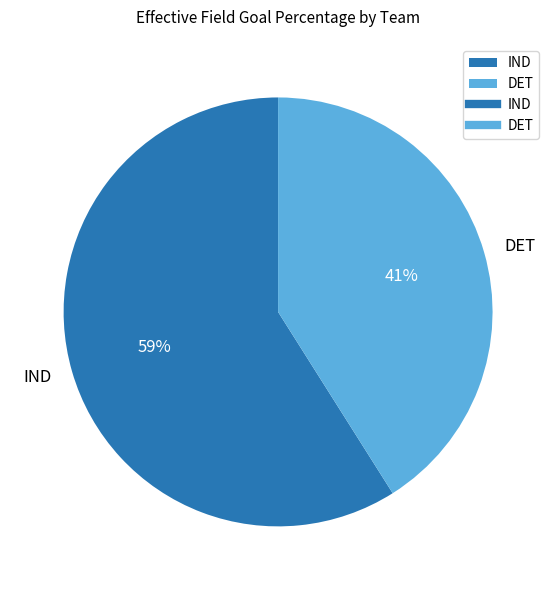

To the nearest percent, what percentage of the pie is DET?

41%